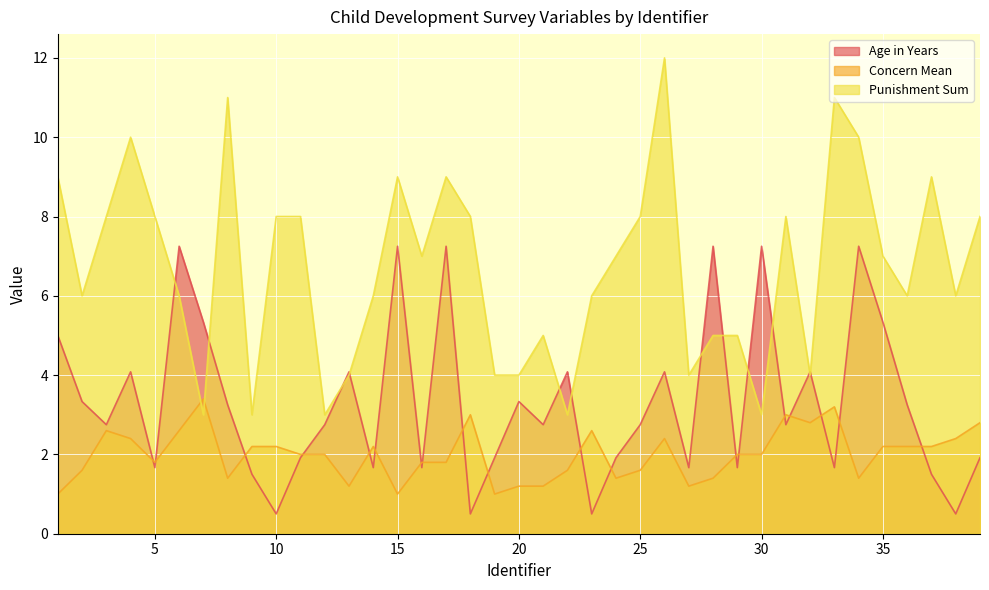

Reading left to right, transcribe all the data shown in this chart.

age_years: 5.0	3.3	2.8	4.1	1.7	7.2	5.3	3.2	1.5	0.5	1.9	2.8	4.1	1.7	7.2	1.7	7.2	0.5	1.9	3.3	2.8	4.1	0.5	1.9	2.8	4.1	1.7	7.2	1.7	7.2	2.8	4.1	1.7	7.2	5.3	3.2	1.5	0.5	1.9
concern_mean: 1.0	1.6	2.6	2.4	1.8	2.6	3.4	1.4	2.2	2.2	2.0	2.0	1.2	2.2	1.0	1.8	1.8	3.0	1.0	1.2	1.2	1.6	2.6	1.4	1.6	2.4	1.2	1.4	2.0	2.0	3.0	2.8	3.2	1.4	2.2	2.2	2.2	2.4	2.8
punish1_sum: 9.0	6.0	8.0	10.0	8.0	6.0	3.0	11.0	3.0	8.0	8.0	3.0	4.0	6.0	9.0	7.0	9.0	8.0	4.0	4.0	5.0	3.0	6.0	7.0	8.0	12.0	4.0	5.0	5.0	3.0	8.0	4.0	11.0	10.0	7.0	6.0	9.0	6.0	8.0